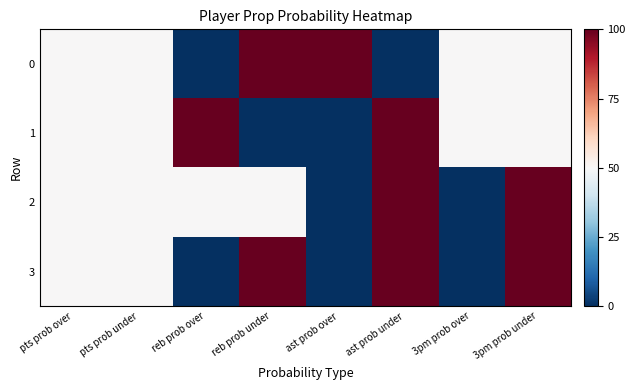

Reading left to right, extract all data points from this chart.

0: pts prob over=50	pts prob under=50	reb prob over=0	reb prob under=100	ast prob over=100	ast prob under=0	3pm prob over=50	3pm prob under=50
1: pts prob over=50	pts prob under=50	reb prob over=100	reb prob under=0	ast prob over=0	ast prob under=100	3pm prob over=50	3pm prob under=50
2: pts prob over=50	pts prob under=50	reb prob over=50	reb prob under=50	ast prob over=0	ast prob under=100	3pm prob over=0	3pm prob under=100
3: pts prob over=50	pts prob under=50	reb prob over=0	reb prob under=100	ast prob over=0	ast prob under=100	3pm prob over=0	3pm prob under=100